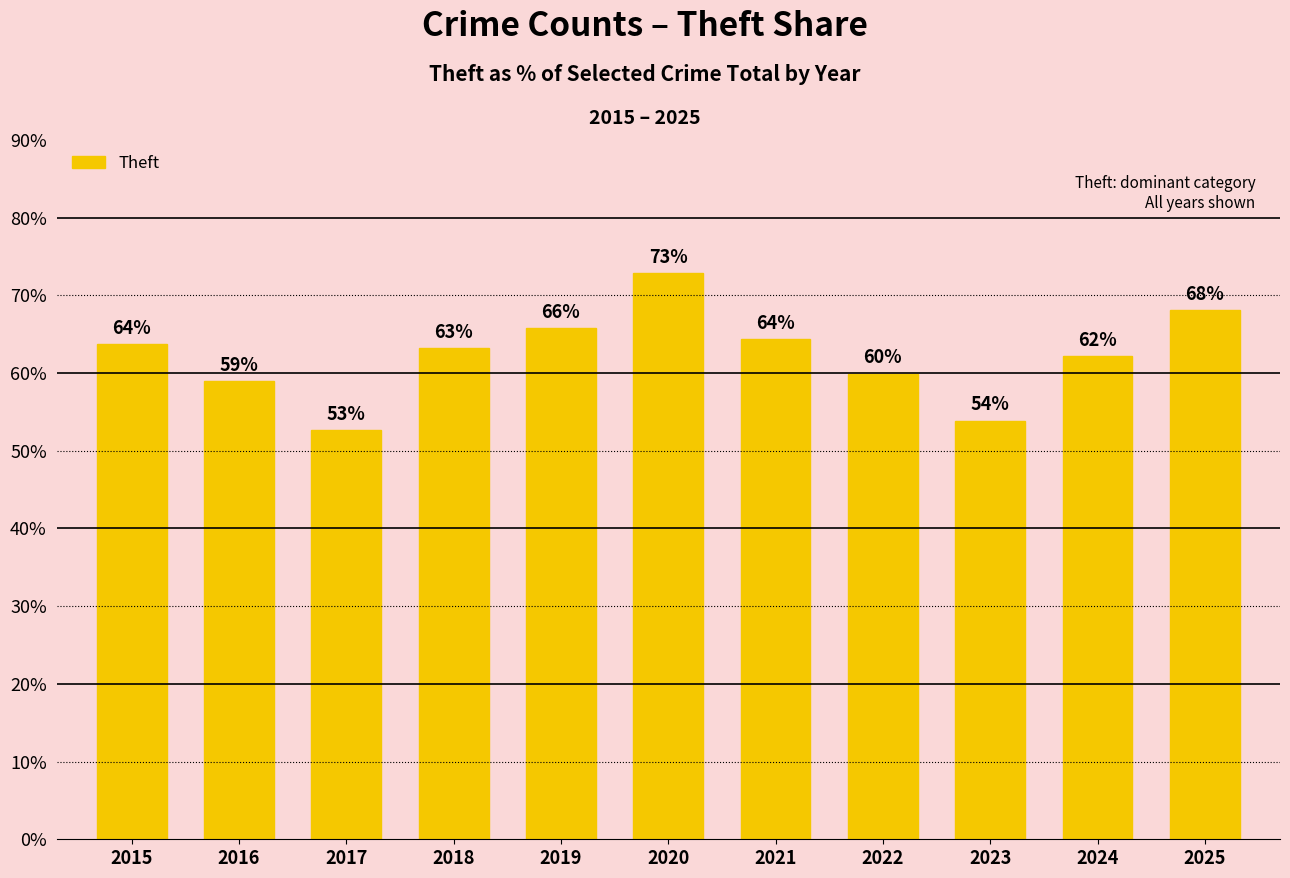

What is the change in value from 2020 to 2023?

-19.0